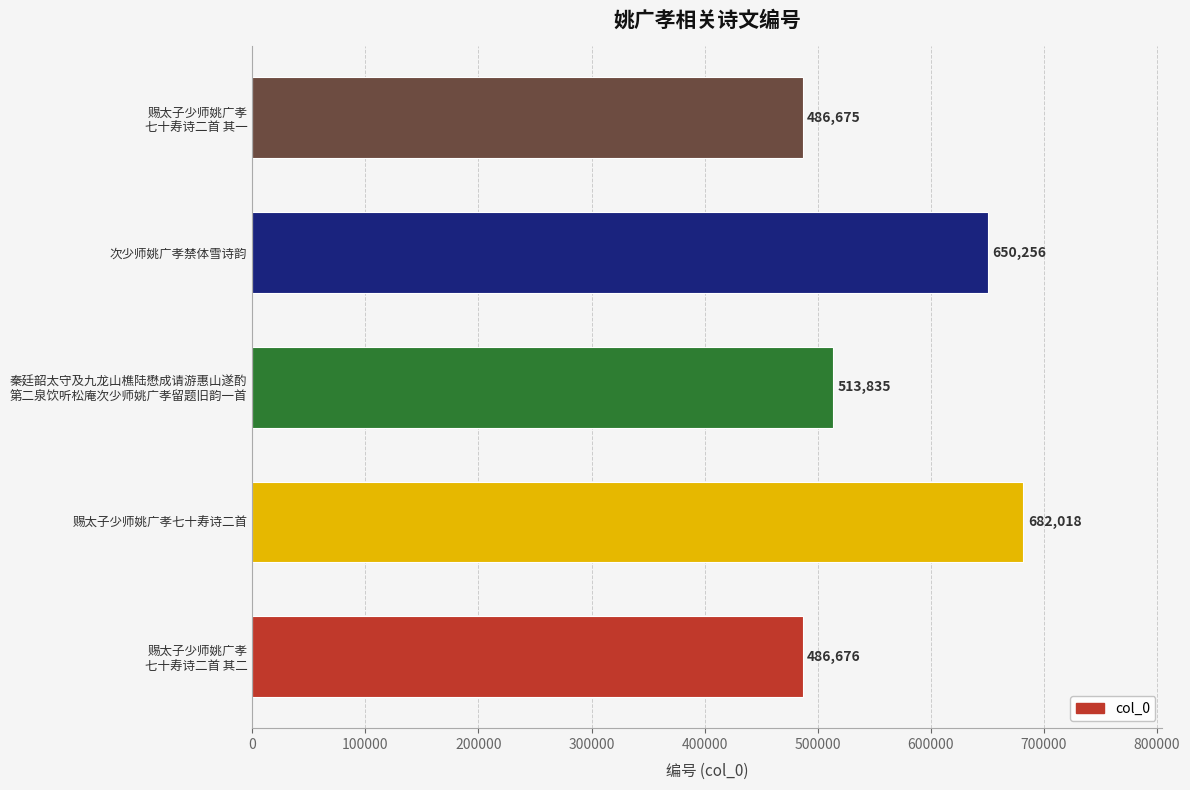

How many data points does each series have?

5